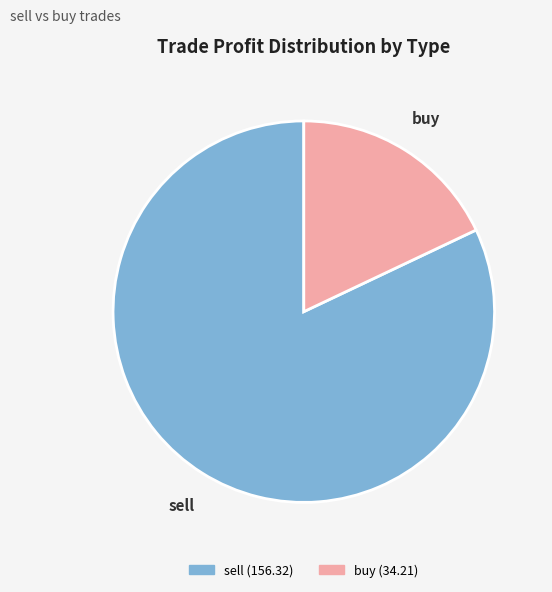

Which slice is the largest?

sell